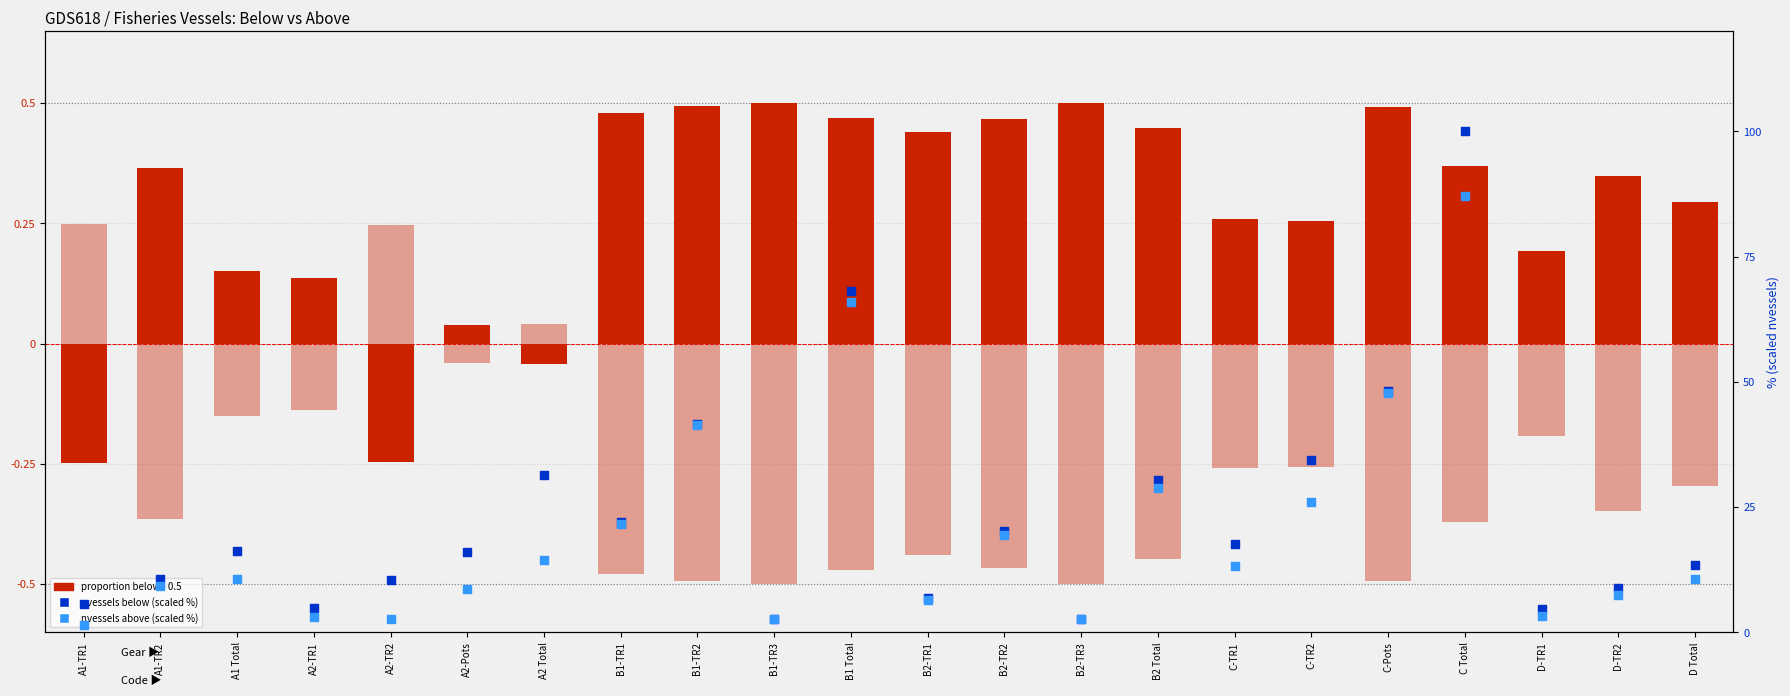

Which series reaches the minimum Y coordinate?

above (proportion - 0.5)